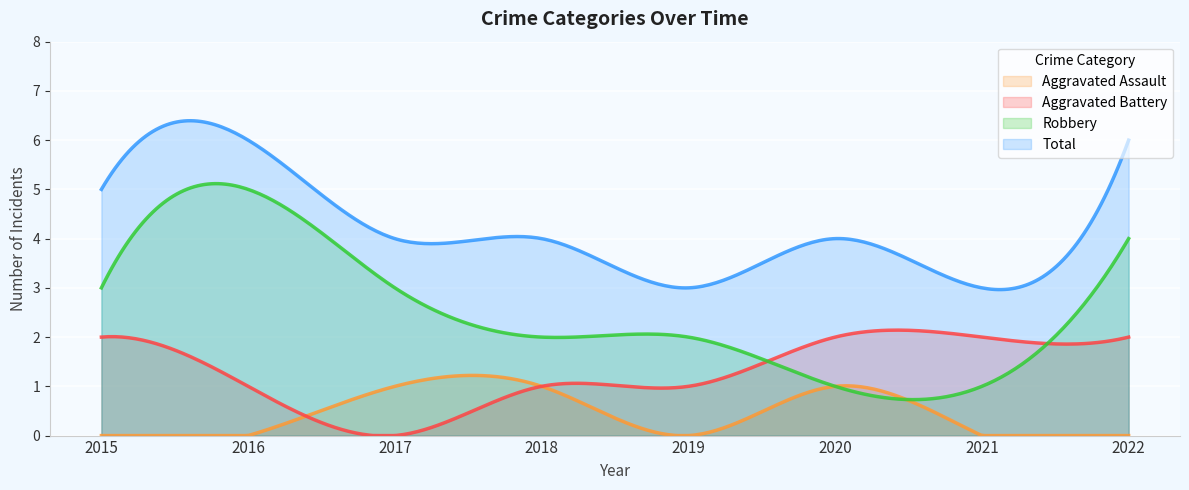

Reading left to right, transcribe all the data shown in this chart.

Aggravated Assault: 2015=0	2016=0	2017=1	2018=1	2019=0	2020=1	2021=0	2022=0
Aggravated Battery: 2015=2	2016=1	2017=0	2018=1	2019=1	2020=2	2021=2	2022=2
Robbery: 2015=3	2016=5	2017=3	2018=2	2019=2	2020=1	2021=1	2022=4
Total: 2015=5	2016=6	2017=4	2018=4	2019=3	2020=4	2021=3	2022=6